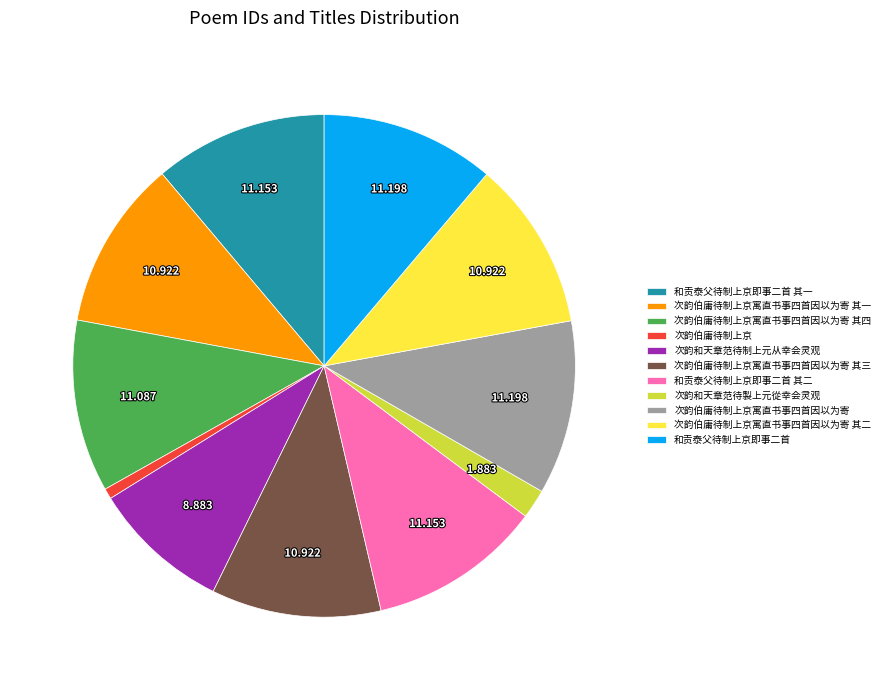

Count the number of slices in the pie.

11